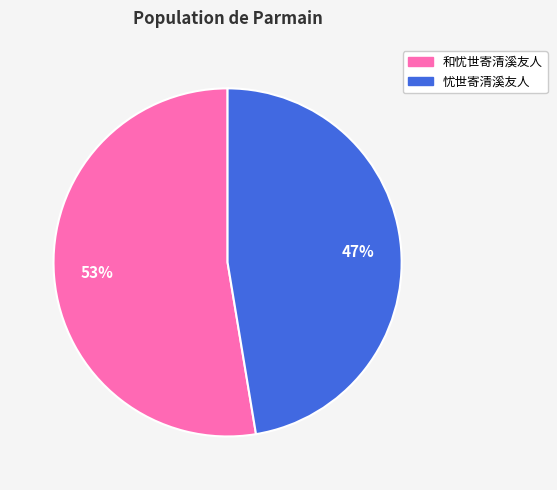

How many segments does this pie chart have?

2